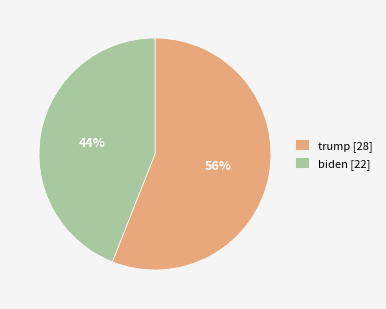

To the nearest percent, what is the difference between the trump and biden slice percentages?

12%